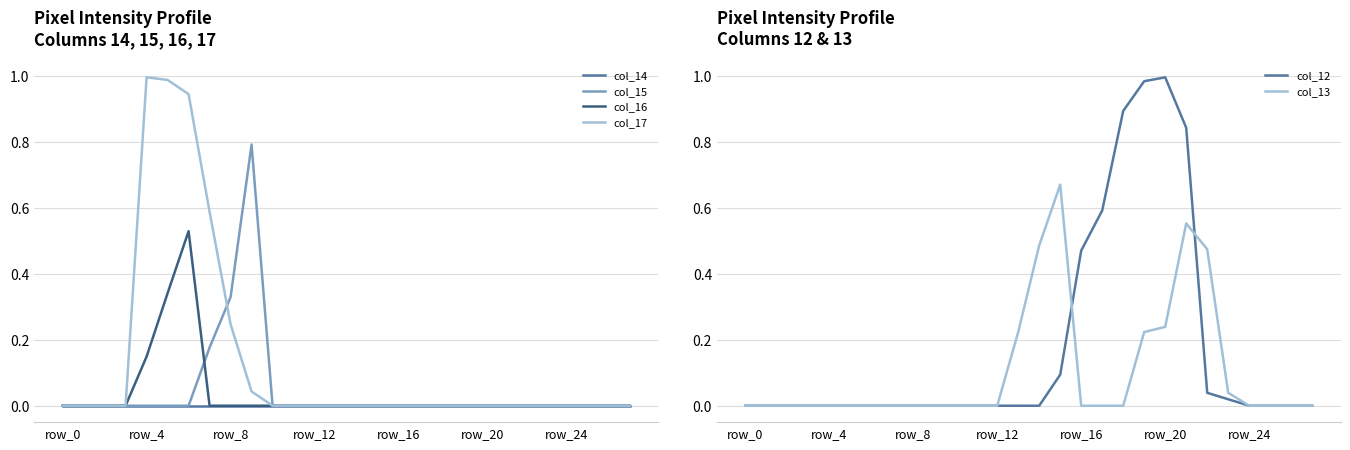

Reading right to left, list all the values displayed in this chart.

col_14: 0.0	0.0	0.0	0.0	0.0	0.0	0.0	0.0	0.0	0.0	0.0	0.0	0.0	0.0	0.0	0.0	0.0	0.0	0.0	0.0	0.0	0.0	0.0	0.0	0.0	0.0	0.0	0.0
col_15: 0.0	0.0	0.0	0.0	0.0	0.0	0.0	0.0	0.0	0.0	0.0	0.0	0.0	0.0	0.0	0.0	0.0	0.0	0.8	0.3	0.2	0.0	0.0	0.0	0.0	0.0	0.0	0.0
col_16: 0.0	0.0	0.0	0.0	0.0	0.0	0.0	0.0	0.0	0.0	0.0	0.0	0.0	0.0	0.0	0.0	0.0	0.0	0.0	0.0	0.0	0.5	0.3	0.1	0.0	0.0	0.0	0.0
col_17: 0.0	0.0	0.0	0.0	0.0	0.0	0.0	0.0	0.0	0.0	0.0	0.0	0.0	0.0	0.0	0.0	0.0	0.0	0.0	0.2	0.6	0.9	1.0	1.0	0.0	0.0	0.0	0.0
col_12: 0.0	0.0	0.0	0.0	0.0	0.0	0.8	1.0	1.0	0.9	0.6	0.5	0.1	0.0	0.0	0.0	0.0	0.0	0.0	0.0	0.0	0.0	0.0	0.0	0.0	0.0	0.0	0.0
col_13: 0.0	0.0	0.0	0.0	0.0	0.5	0.6	0.2	0.2	0.0	0.0	0.0	0.7	0.5	0.2	0.0	0.0	0.0	0.0	0.0	0.0	0.0	0.0	0.0	0.0	0.0	0.0	0.0